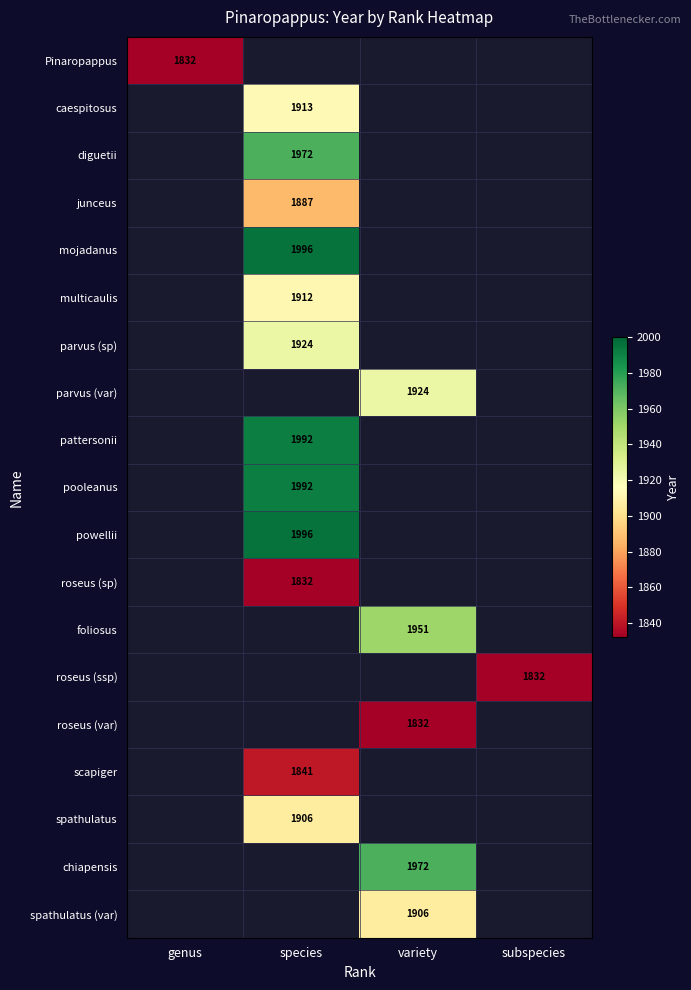

The value of roseus (var) at variety is 1832. True or false?

True